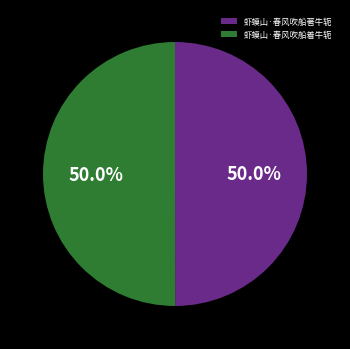

Combined, what portion of the pie is 虾蟆山·春风吹船著牛轭 and 虾蟆山·春风吹船着牛轭?

100.0%